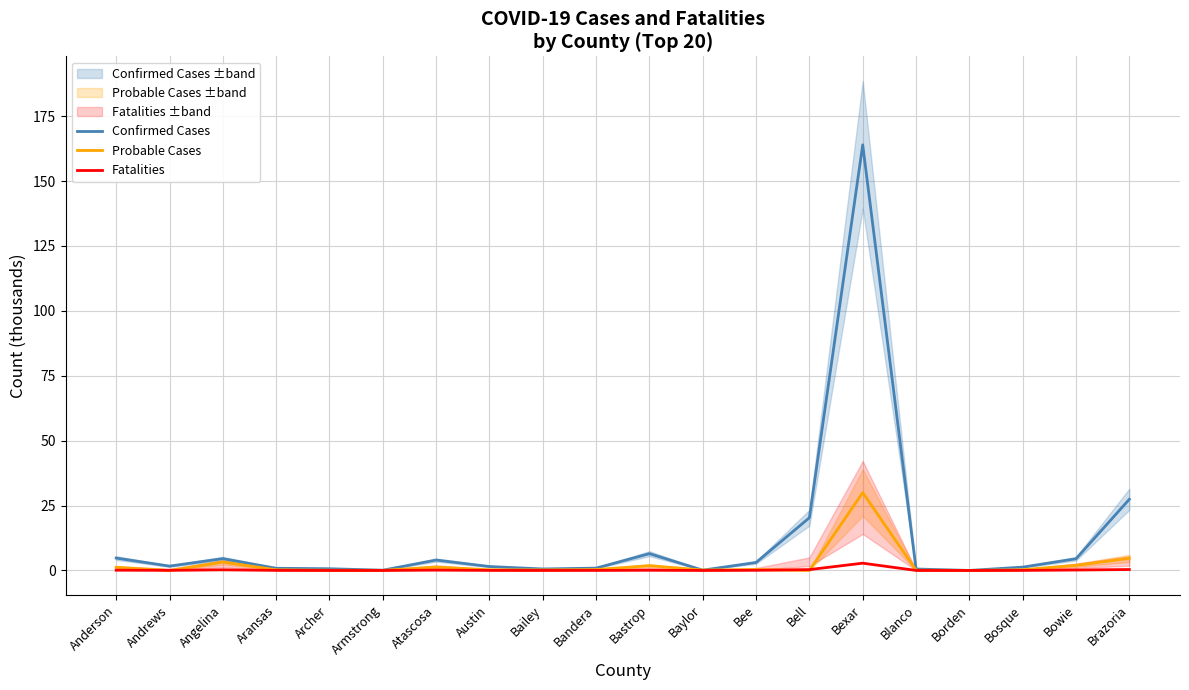

What are all the series names shown in the legend?

Confirmed Cases, Probable Cases, Fatalities